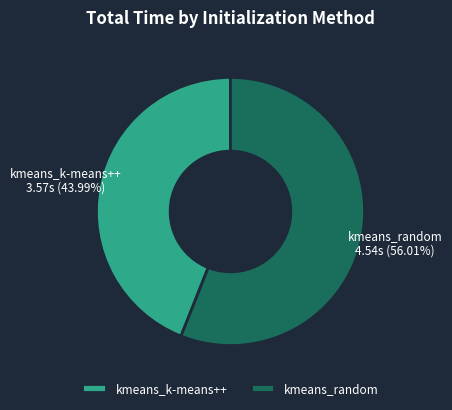

What is the total percentage of kmeans_random and kmeans_k-means++?

100.0%